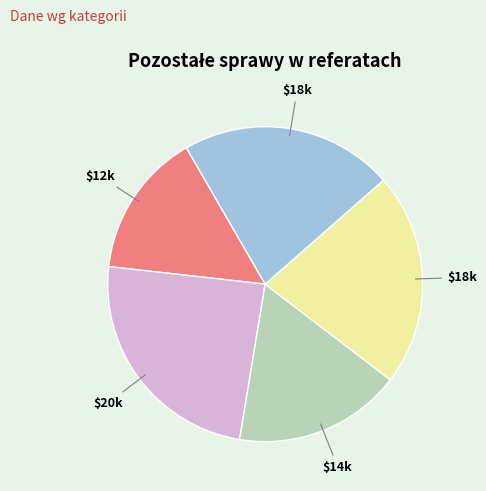

How many slices are in this pie chart?

5